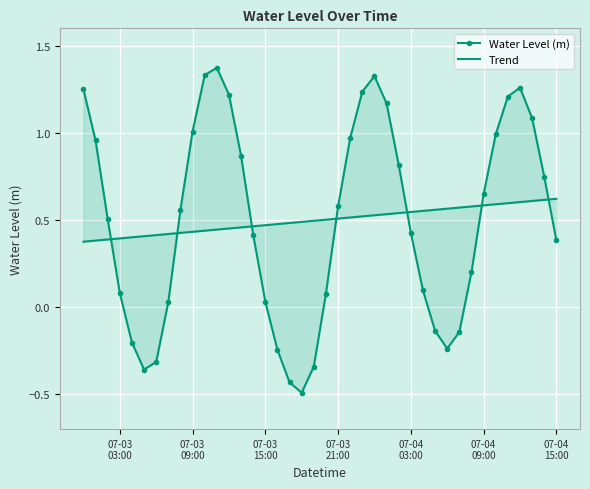

What are all the series names shown in the legend?

Water Level (m), Trend